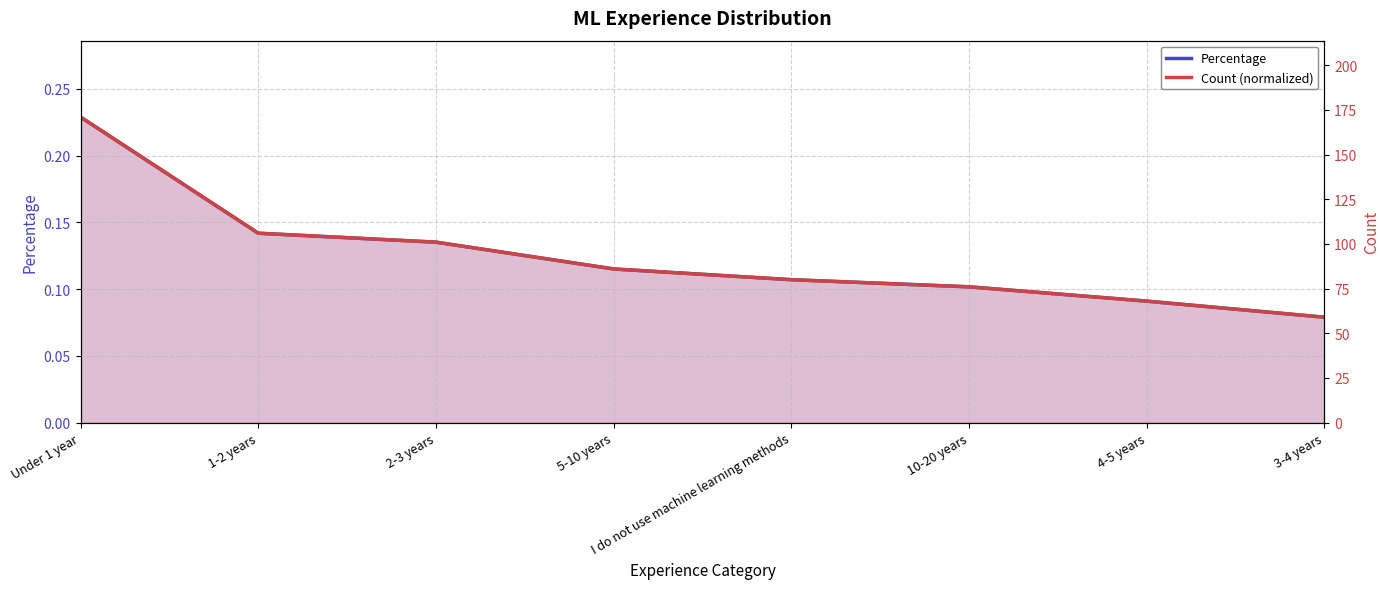

Which series has the largest total across all categories?

Count (actual)